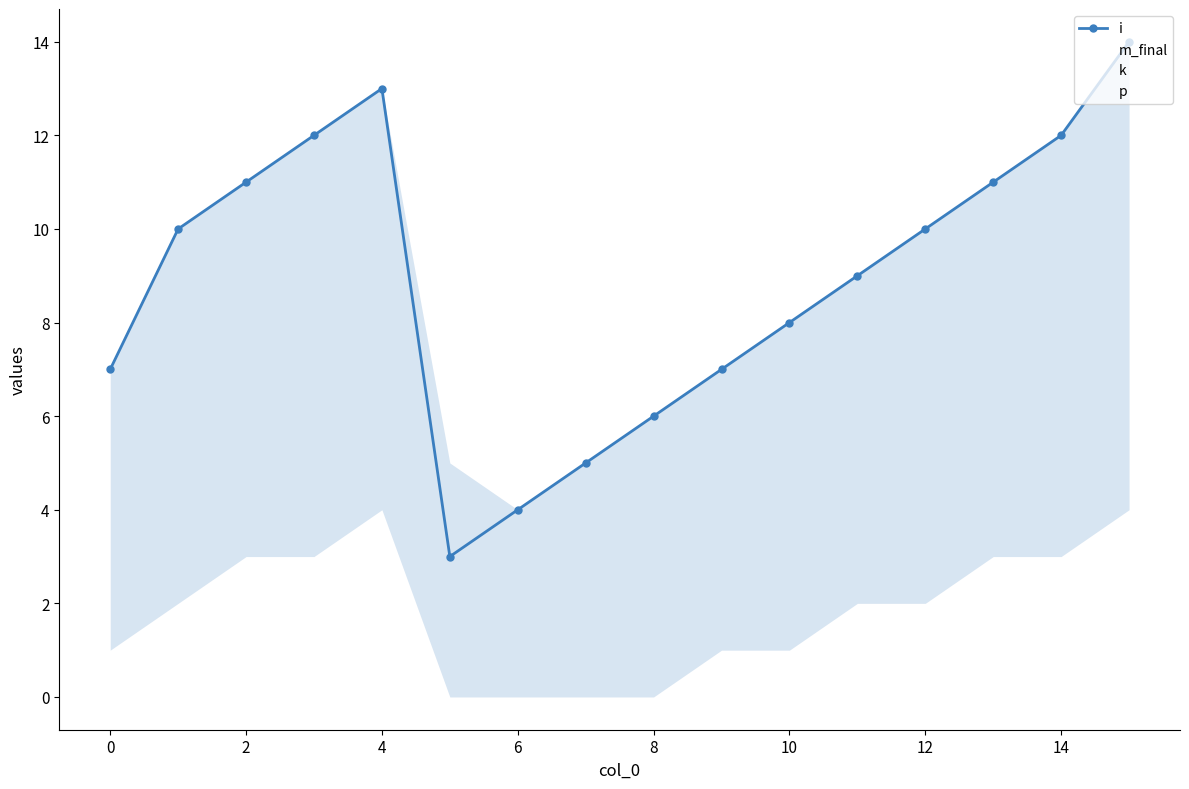

True or false: m_final and p cross at least once.

False